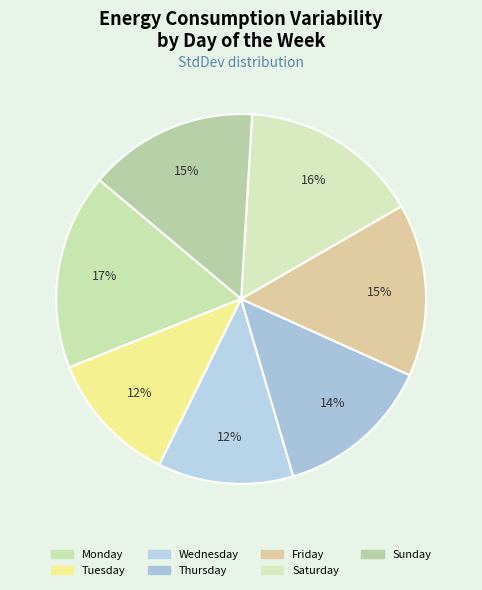

How many segments does this pie chart have?

7